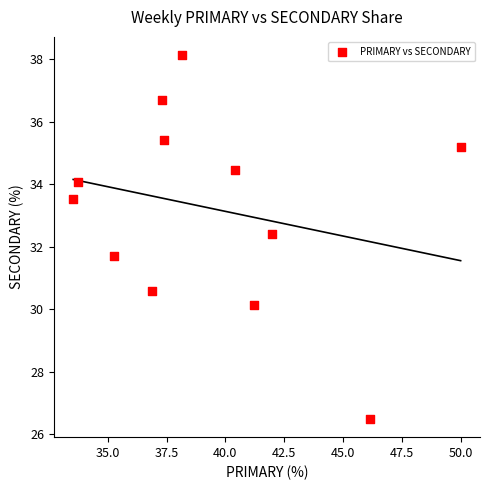

What is the range of X values (max minus min)?

16.5